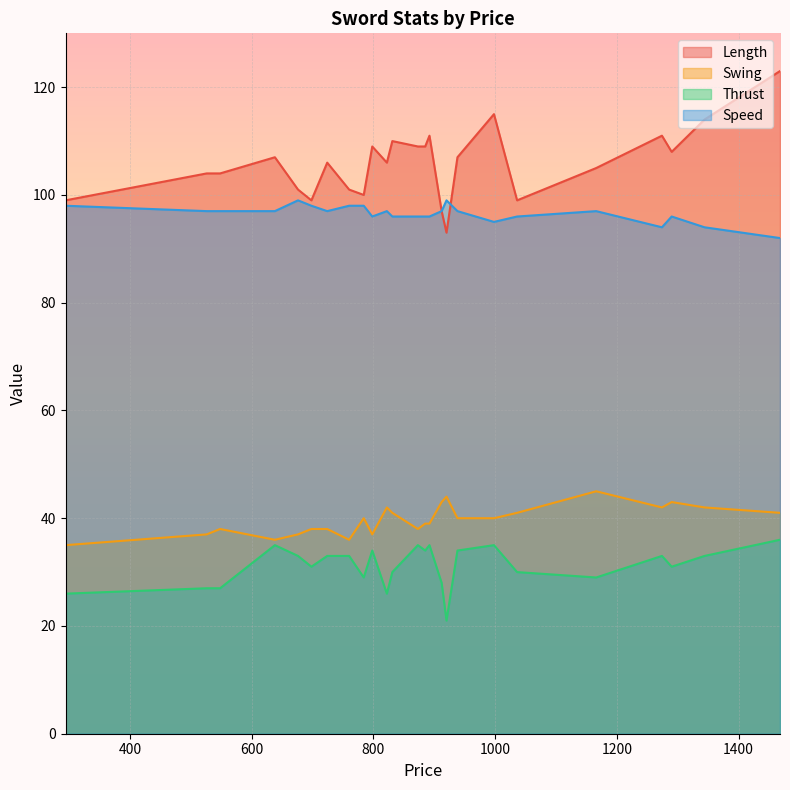

Reading right to left, what are all the values shown in this chart?

Length: 1274=111	1468=123	998=115	1036=99	1344=114	1290=108	1166=105	920=93	912=97	873=109	885=109	760=101	798=109	822=106	938=107	784=100	831=110	892=111	698=99	638=107	724=106	676=101	548=104	526=104	294=99
Swing: 1274=42	1468=41	998=40	1036=41	1344=42	1290=43	1166=45	920=44	912=43	873=38	885=39	760=36	798=37	822=42	938=40	784=40	831=41	892=39	698=38	638=36	724=38	676=37	548=38	526=37	294=35
Thrust: 1274=33	1468=36	998=35	1036=30	1344=33	1290=31	1166=29	920=21	912=28	873=35	885=34	760=33	798=34	822=26	938=34	784=29	831=30	892=35	698=31	638=35	724=33	676=33	548=27	526=27	294=26
Speed: 1274=94	1468=92	998=95	1036=96	1344=94	1290=96	1166=97	920=99	912=97	873=96	885=96	760=98	798=96	822=97	938=97	784=98	831=96	892=96	698=98	638=97	724=97	676=99	548=97	526=97	294=98